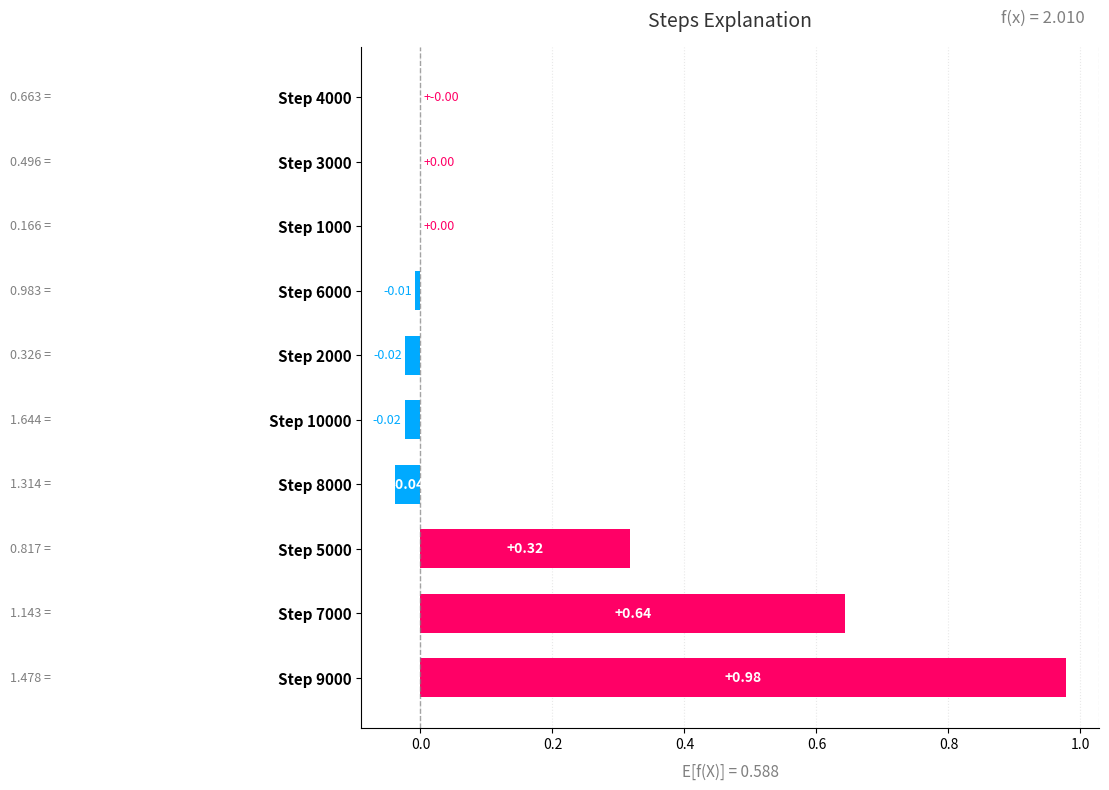

What is the change in value from Step 9000 to Step 1000?

-1.0